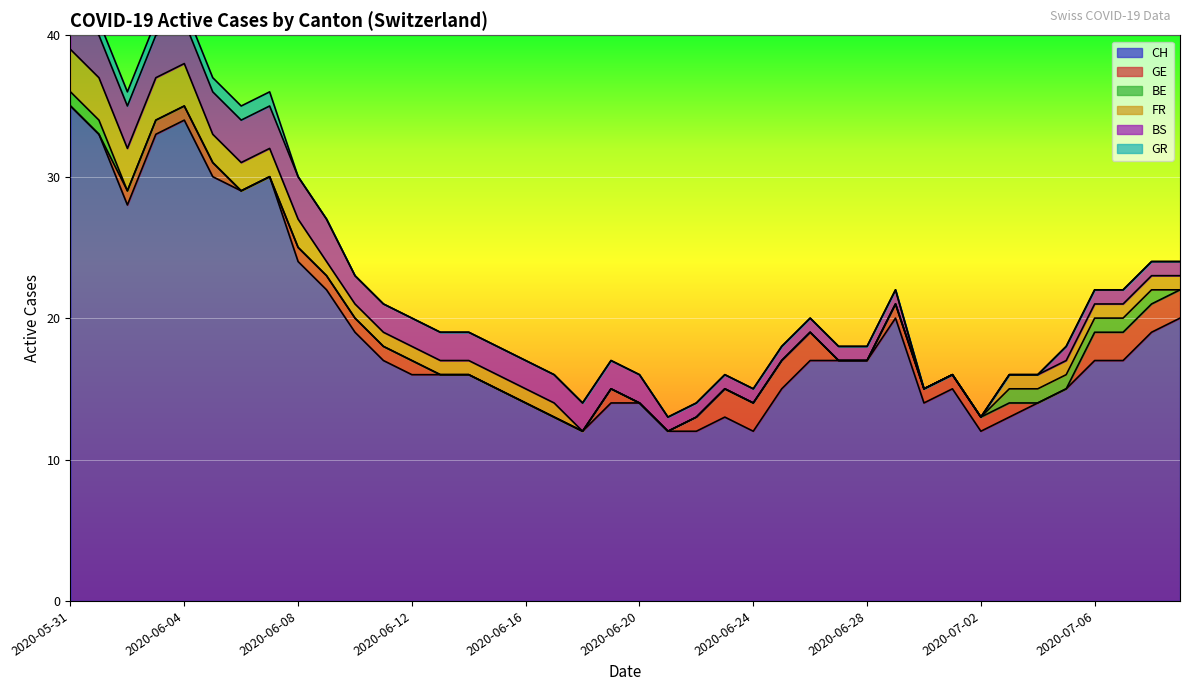

Rank the series by their maximum value, from highest to lowest.

CH, FR, BS, GE, BE, GR